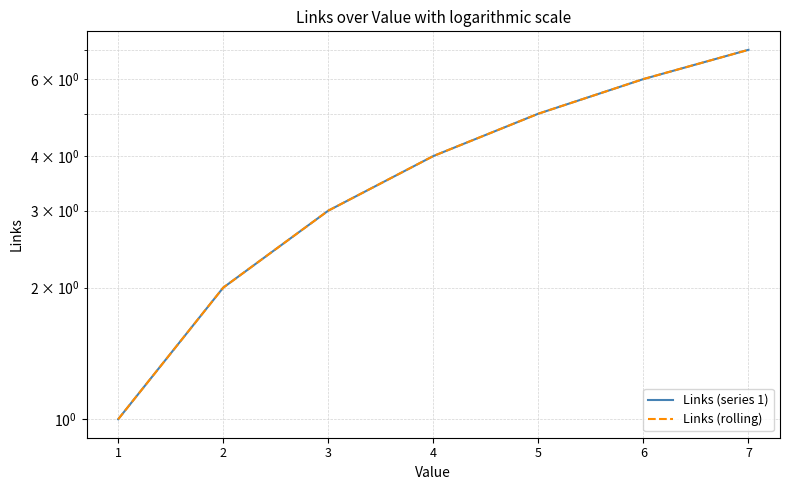

Which category has the lowest value in the Links (rolling) series?

1